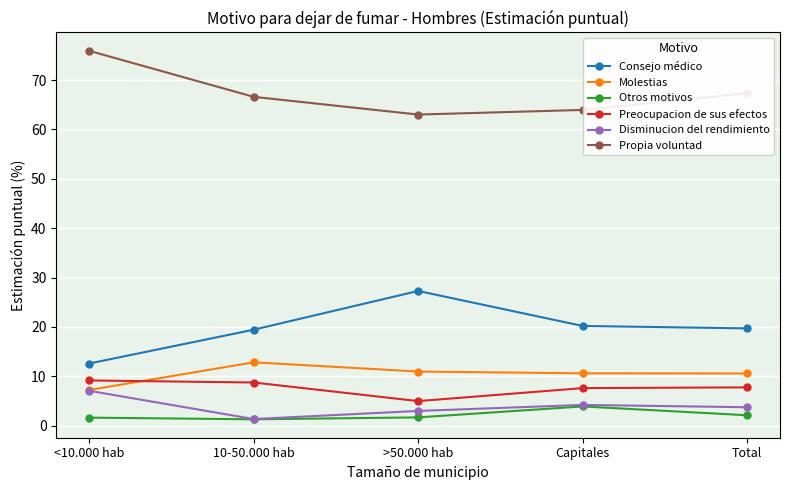

After their last crossing, which series has the higher values: Preocupacion de sus efectos or Molestias?

Molestias